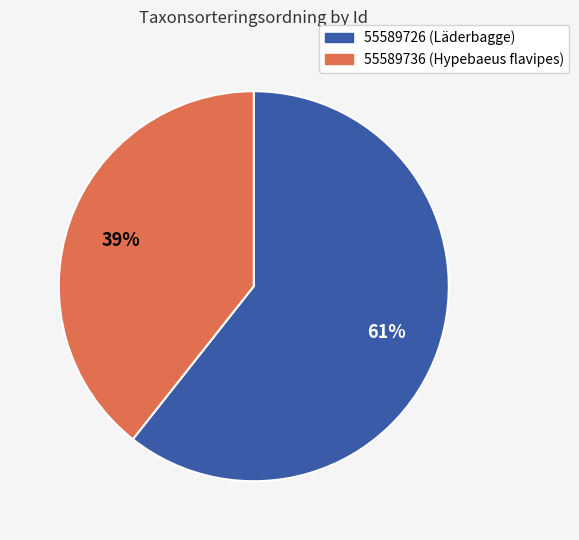

The 55589736 slice represents 31% of the pie. True or false?

False